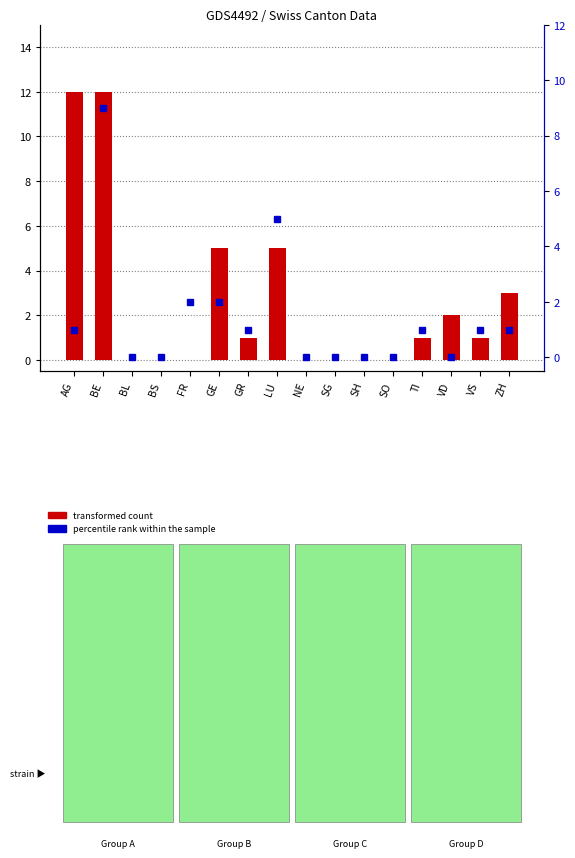

The value of percentile rank within the sample at AG is 2. True or false?

False